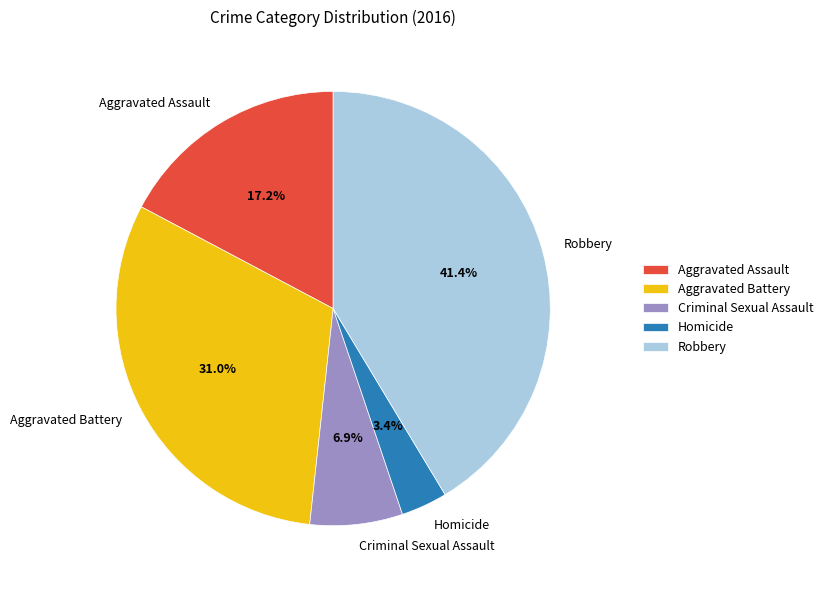

Is the sum of Homicide and Aggravated Battery greater than half?

No